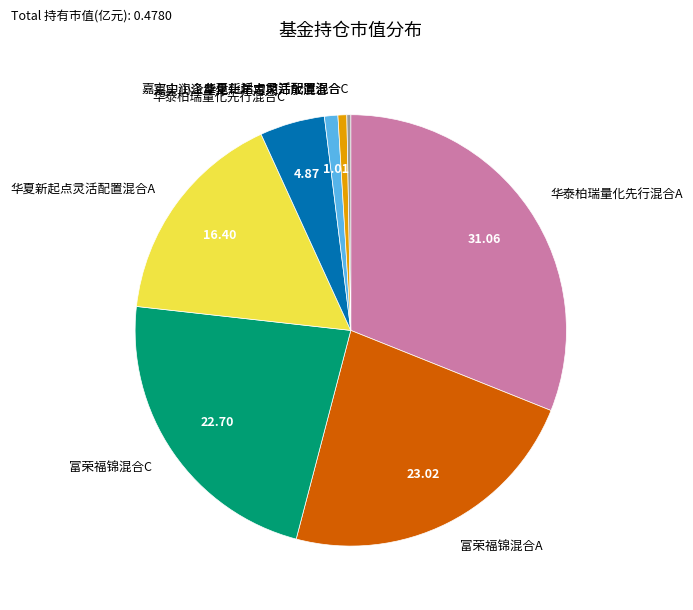

Does 富荣福锦混合A represent more than half of the total?

No